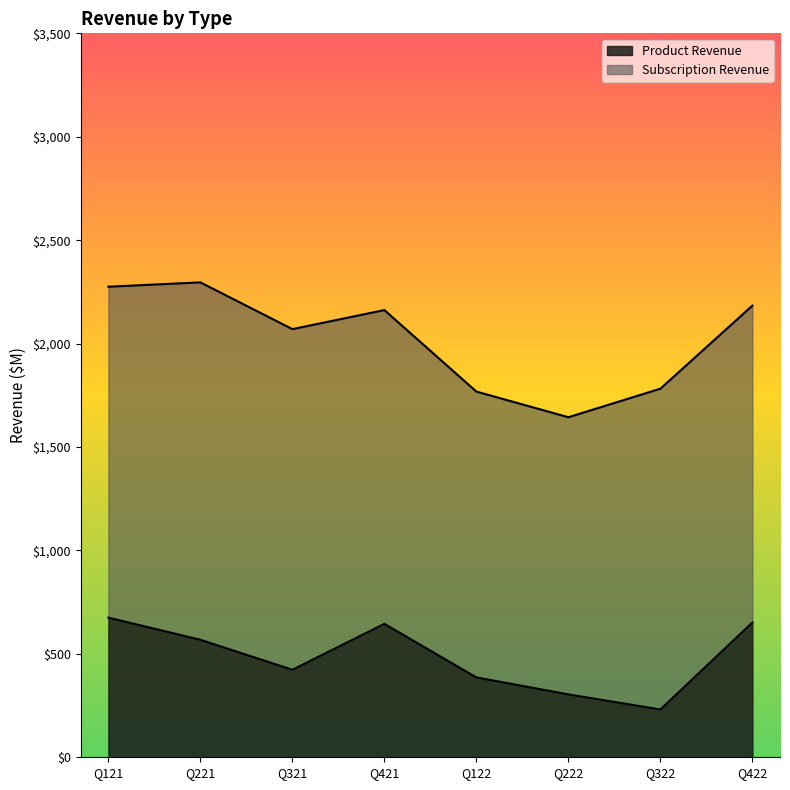

How many lines are shown in the chart?

2